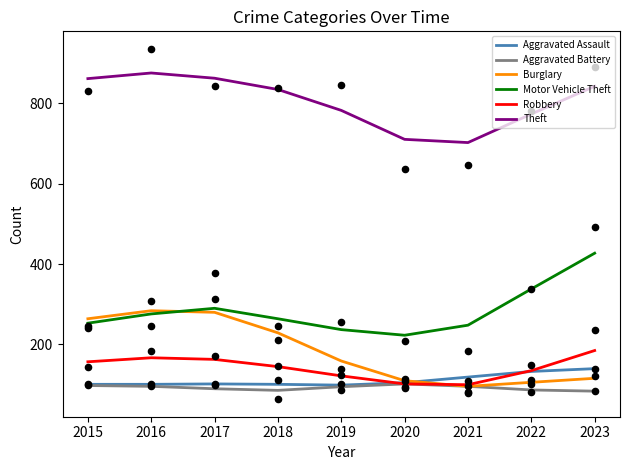

Is the value of Motor Vehicle Theft at 2020 greater than the value of Burglary at 2023?

Yes